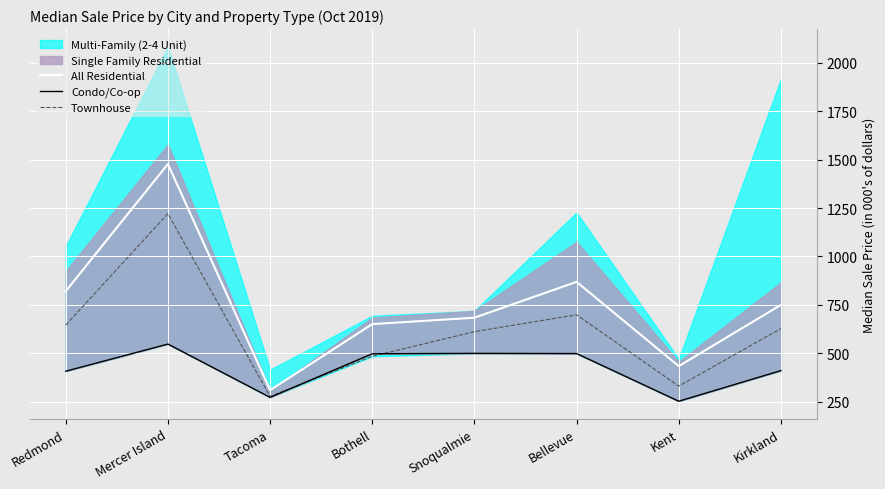

In Townhouse, how many points are higher than both neighbors (excluding endpoints)?

2